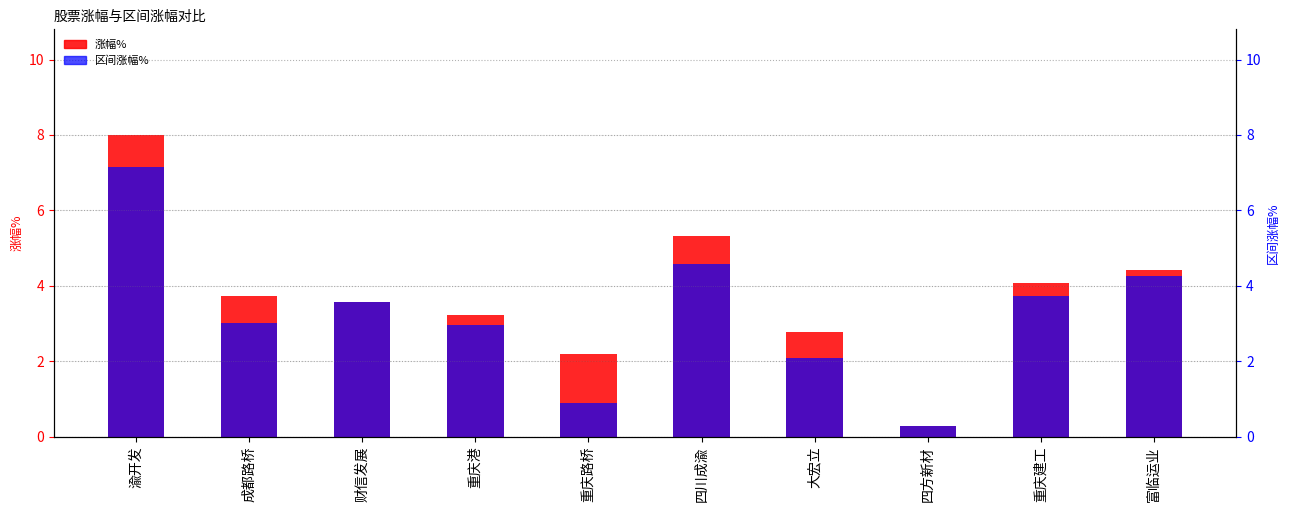

Reading left to right, what are all the values shown in this chart?

涨幅%: 渝开发=8.0	成都路桥=3.7	财信发展=3.6	重庆港=3.2	重庆路桥=2.2	四川成渝=5.3	大宏立=2.8	四方新材=0.3	重庆建工=4.1	富临运业=4.4
区间涨幅%: 渝开发=7.1	成都路桥=3.0	财信发展=3.6	重庆港=3.0	重庆路桥=0.9	四川成渝=4.6	大宏立=2.1	四方新材=0.3	重庆建工=3.7	富临运业=4.2